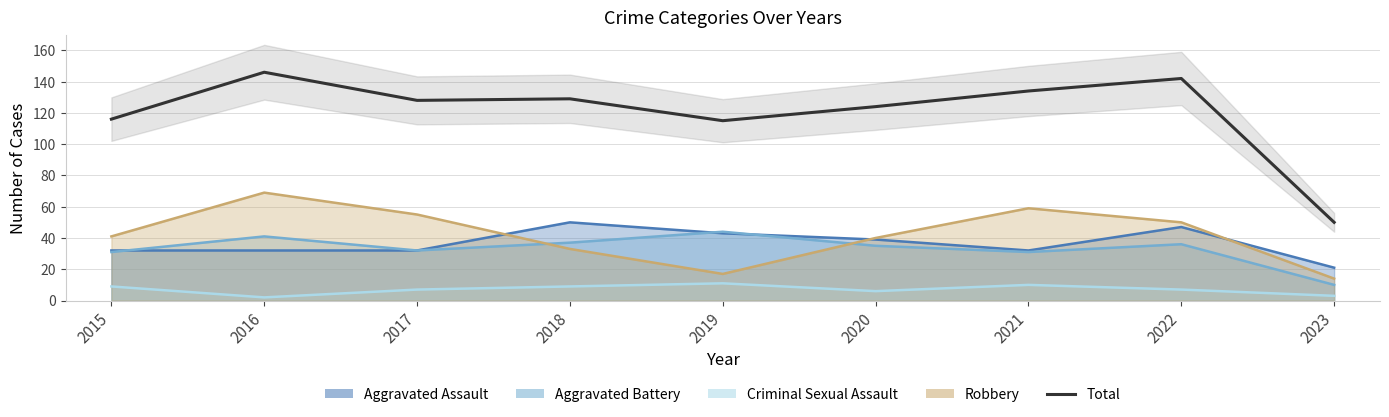

What is the difference between the maximum and second lowest values?

31